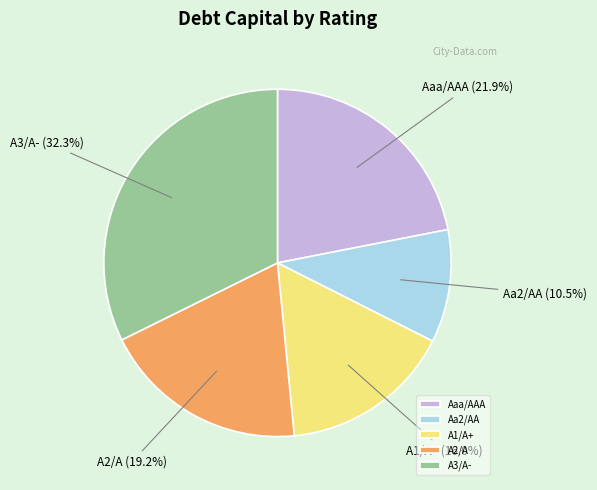

To the nearest percent, what is the combined percentage of A3/A- and A2/A?

52%